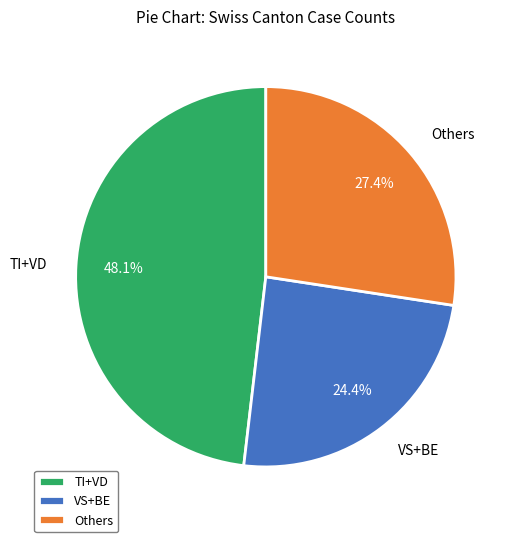

Which category has the biggest portion of the pie?

TI+VD